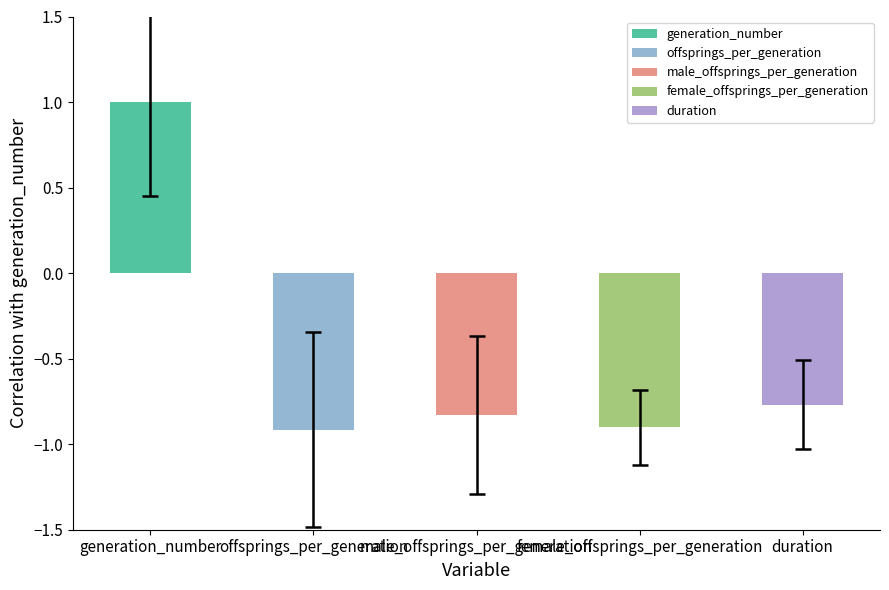

Reading left to right, what are all the values shown in this chart?

generation_number=1.0	offsprings_per_generation=-0.9	male_offsprings_per_generation=-0.8	female_offsprings_per_generation=-0.9	duration=-0.8